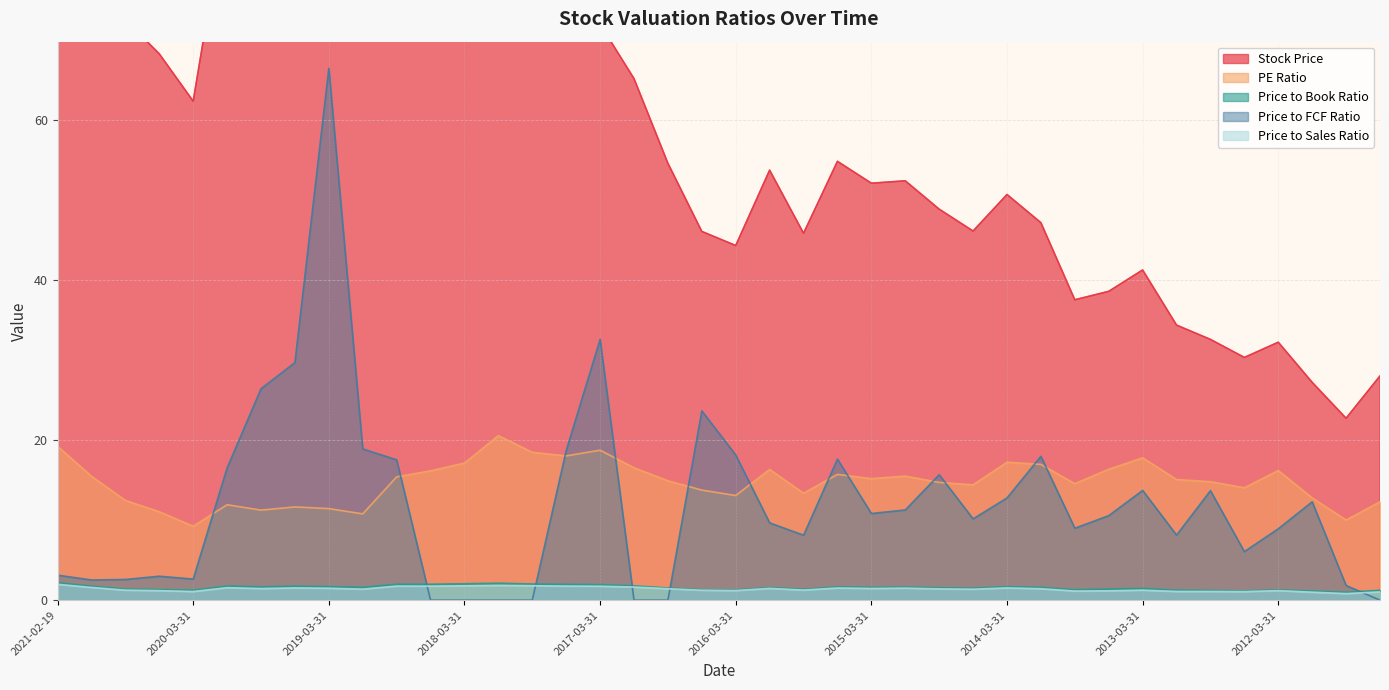

Rank the categories by PE Ratio value from highest to lowest.

2017-12-31, 2021-02-19, 2017-03-31, 2017-09-30, 2017-06-30, 2013-03-31, 2014-03-31, 2018-03-31, 2013-12-31, 2016-12-31, 2013-06-30, 2015-12-31, 2012-03-31, 2018-06-30, 2015-06-30, 2014-12-31, 2020-12-31, 2018-09-30, 2015-03-31, 2012-12-31, 2016-09-30, 2012-09-30, 2014-09-30, 2013-09-30, 2014-06-30, 2012-06-30, 2016-06-30, 2015-09-30, 2016-03-31, 2011-12-31, 2020-09-30, 2011-06-30, 2019-12-31, 2019-06-30, 2019-03-31, 2019-09-30, 2020-06-30, 2018-12-31, 2011-09-30, 2020-03-31